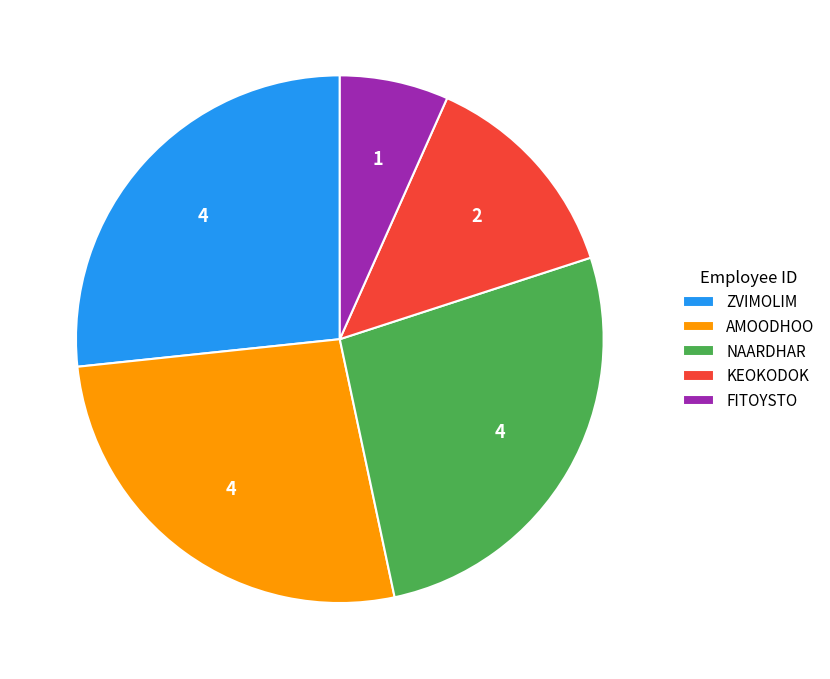

The ZVIMOLIM slice represents 27% of the pie. True or false?

True